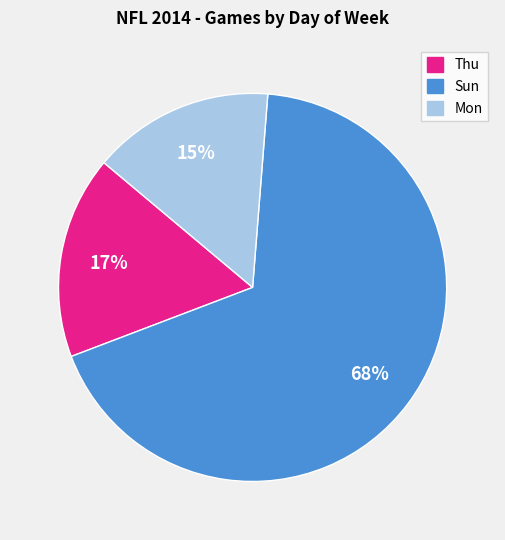

Is there any slice that represents more than half of the pie?

Yes